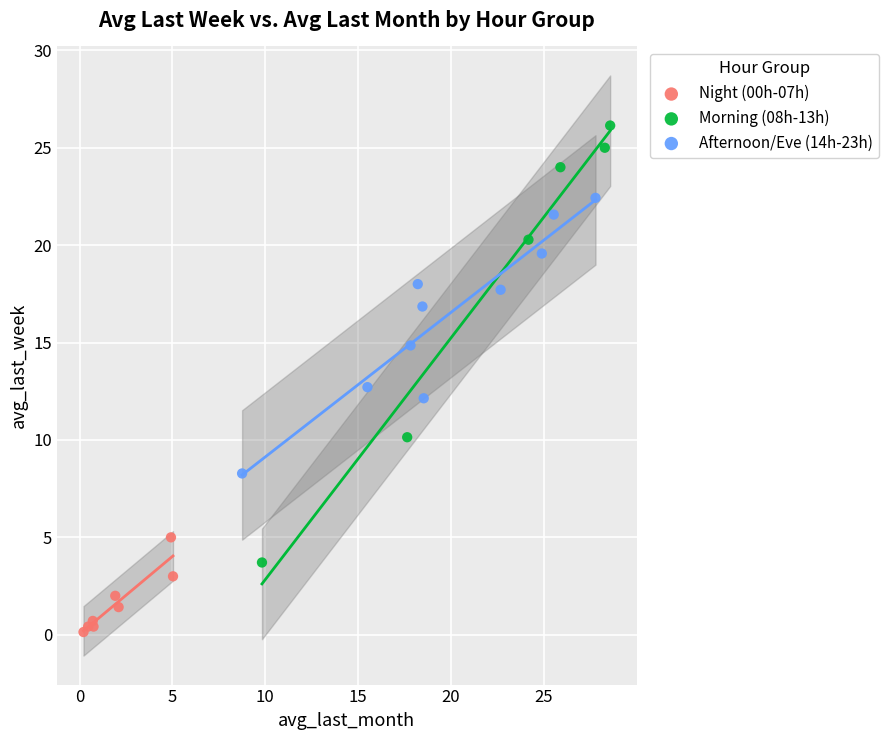

Which series contains the lowest Y value?

Night (00h-07h)